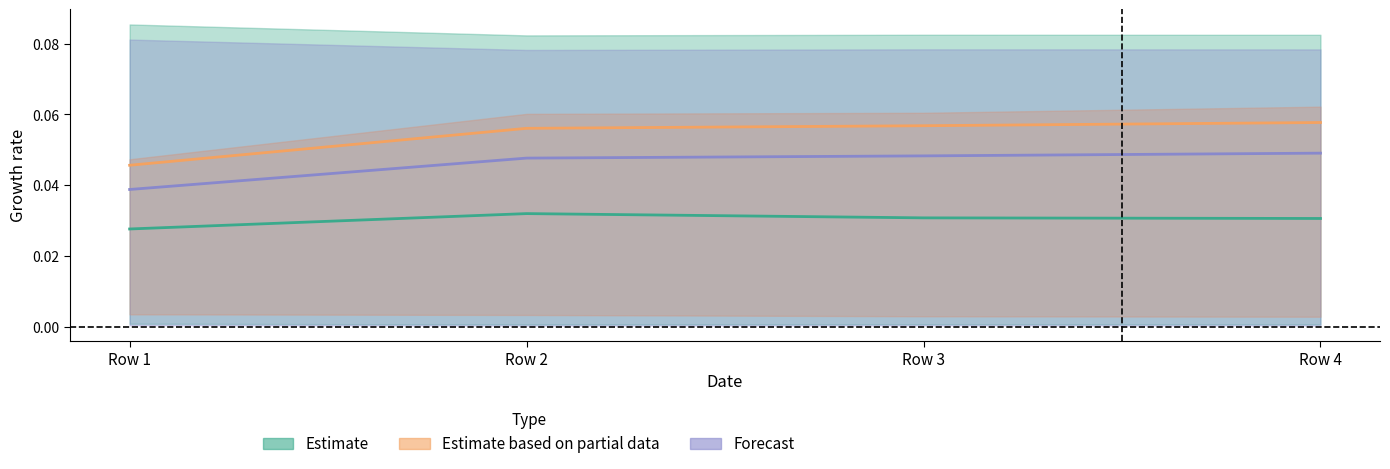

What is the total value across all series at Row 4?

0.1